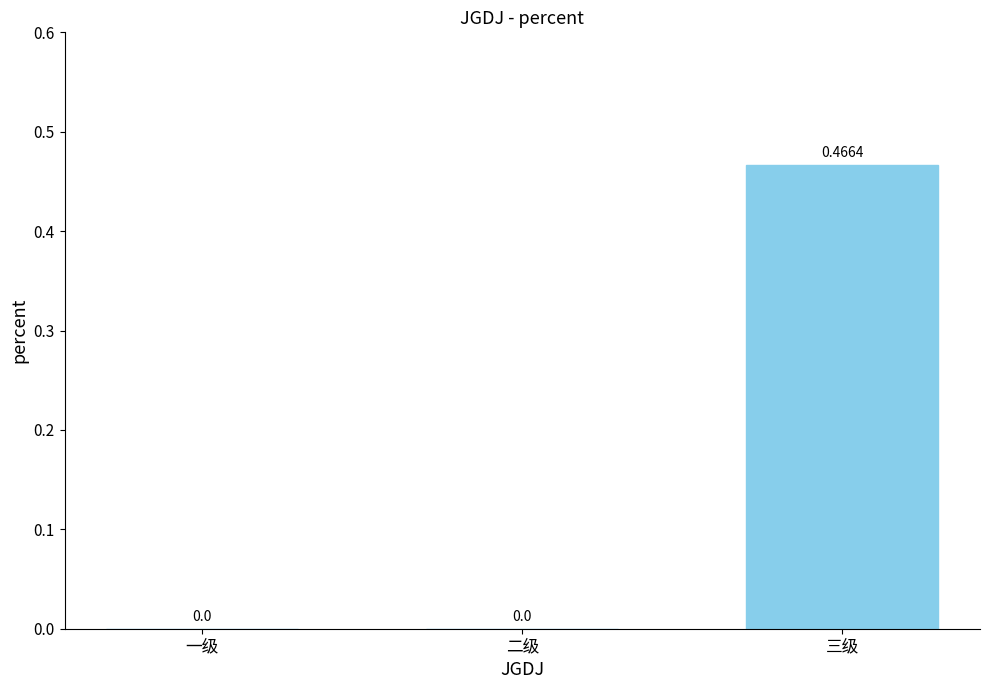

What is the change in value from 二级 to 三级?

+0.5